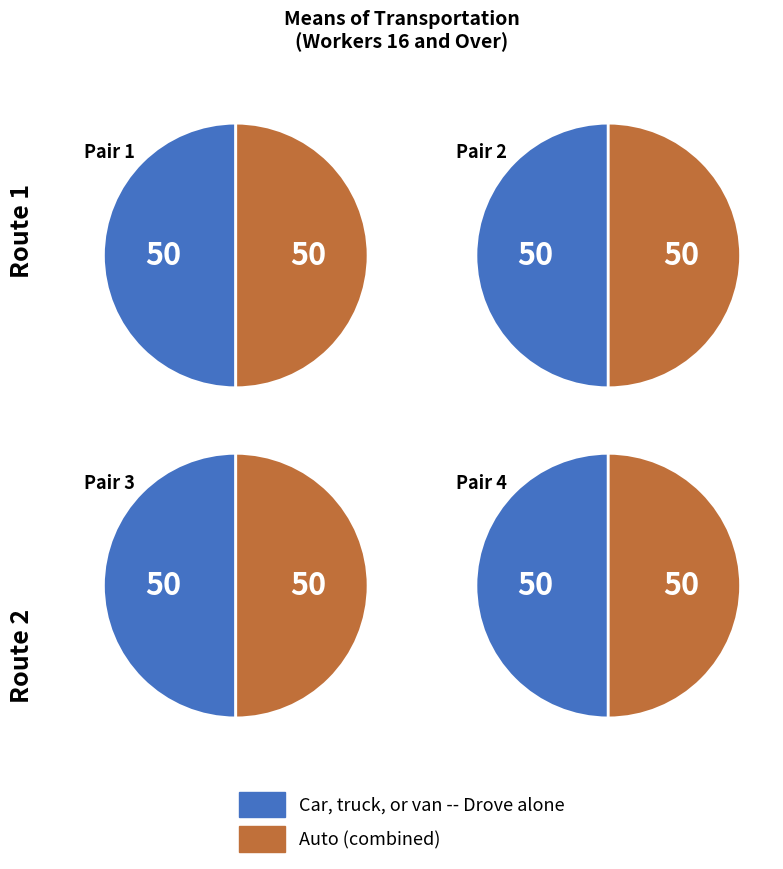

Does any single category account for the majority?

No